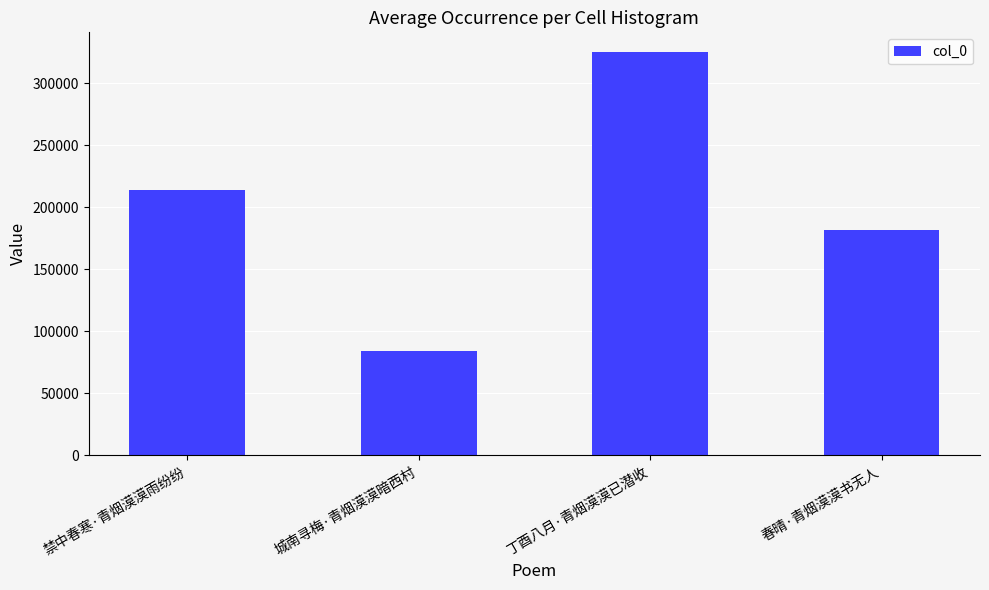

Between 城南寻梅·青烟漠漠暗西村 and 禁中春寒·青烟漠漠雨纷纷, which is larger?

禁中春寒·青烟漠漠雨纷纷